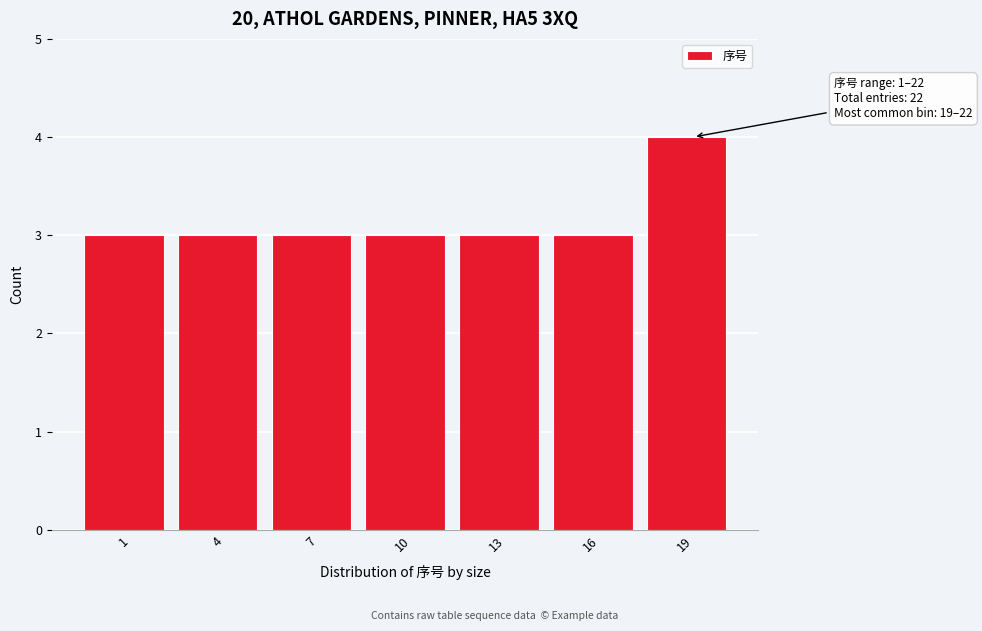

Reading right to left, transcribe all the data shown in this chart.

19=4	16=3	13=3	10=3	7=3	4=3	1=3